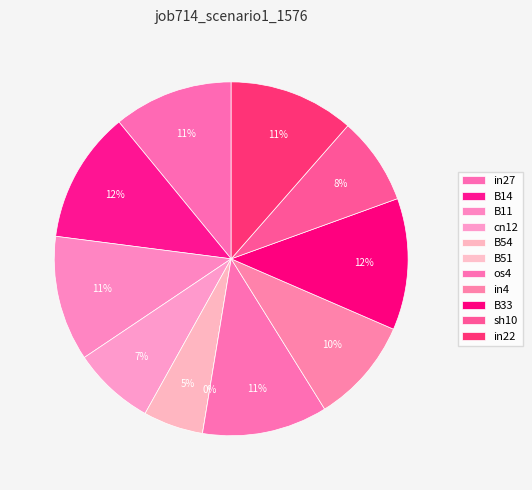

Count the number of slices in the pie.

11